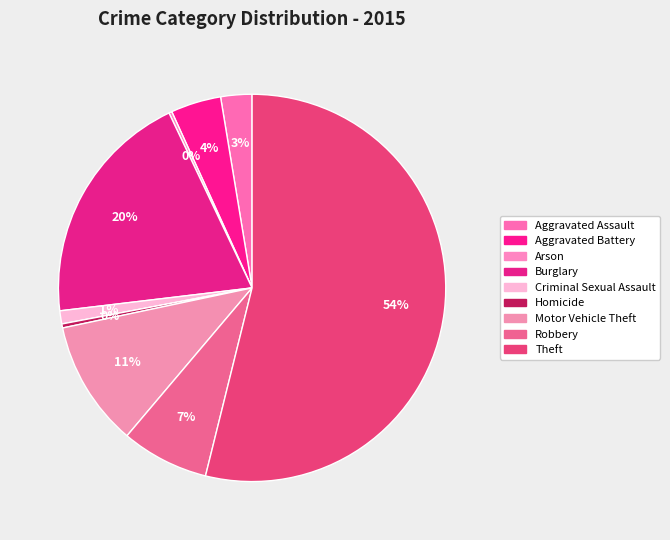

Approximately how many times larger is the value at Robbery compared to Theft?

0.1